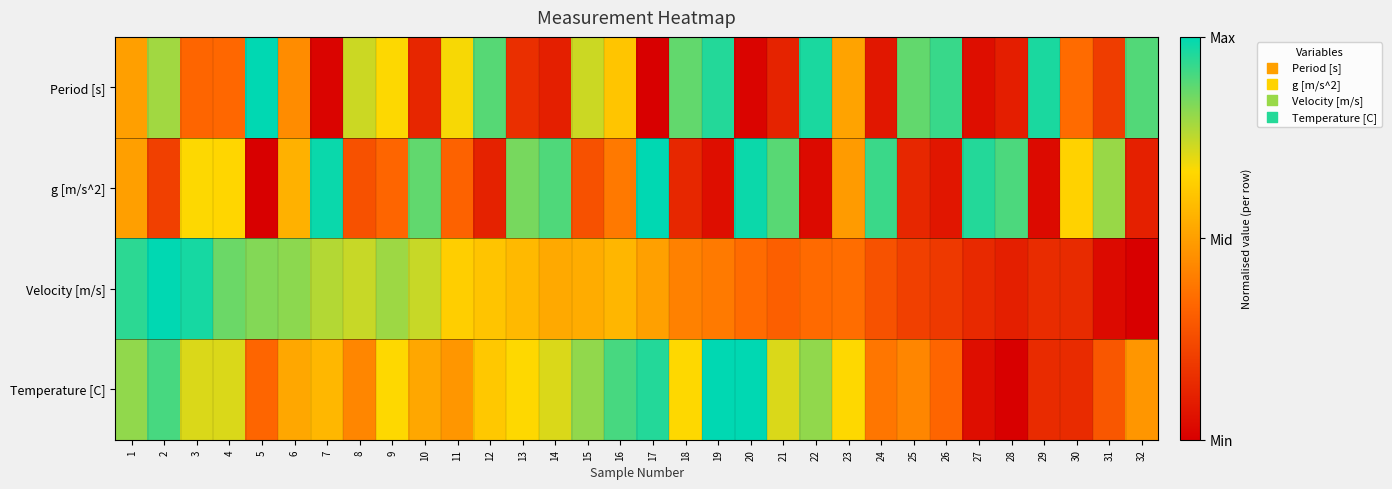

Reading left to right, what are all the values shown in this chart?

Period [s]: 1=0.5	2=0.8	3=0.3	4=0.3	5=1.0	6=0.4	7=0.0	8=0.7	9=0.7	10=0.1	11=0.7	12=0.9	13=0.2	14=0.1	15=0.7	16=0.6	17=0.0	18=0.9	19=1.0	20=0.0	21=0.1	22=1.0	23=0.5	24=0.1	25=0.9	26=0.9	27=0.0	28=0.1	29=1.0	30=0.3	31=0.2	32=0.9
g [m/s^2]: 1=0.5	2=0.2	3=0.7	4=0.7	5=0.0	6=0.6	7=1.0	8=0.3	9=0.3	10=0.9	11=0.3	12=0.1	13=0.8	14=0.9	15=0.3	16=0.4	17=1.0	18=0.1	19=0.0	20=1.0	21=0.9	22=0.0	23=0.5	24=0.9	25=0.1	26=0.1	27=1.0	28=0.9	29=0.0	30=0.6	31=0.8	32=0.1
Velocity [m/s]: 1=0.9	2=1.0	3=1.0	4=0.9	5=0.8	6=0.8	7=0.8	8=0.7	9=0.8	10=0.7	11=0.6	12=0.6	13=0.6	14=0.5	15=0.5	16=0.6	17=0.5	18=0.4	19=0.4	20=0.4	21=0.3	22=0.3	23=0.4	24=0.3	25=0.2	26=0.2	27=0.1	28=0.1	29=0.1	30=0.1	31=0.0	32=0.0
Temperature [C]: 1=0.8	2=0.9	3=0.7	4=0.7	5=0.3	6=0.5	7=0.6	8=0.4	9=0.7	10=0.5	11=0.5	12=0.6	13=0.7	14=0.7	15=0.8	16=0.9	17=1.0	18=0.7	19=1.0	20=1.0	21=0.7	22=0.8	23=0.7	24=0.4	25=0.4	26=0.3	27=0.0	28=0.0	29=0.1	30=0.1	31=0.3	32=0.5